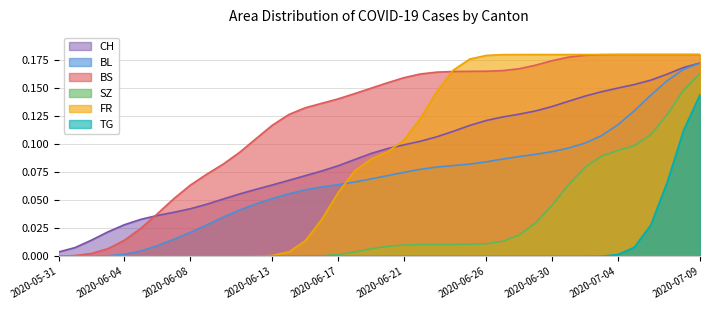

How many lines are shown in the chart?

6